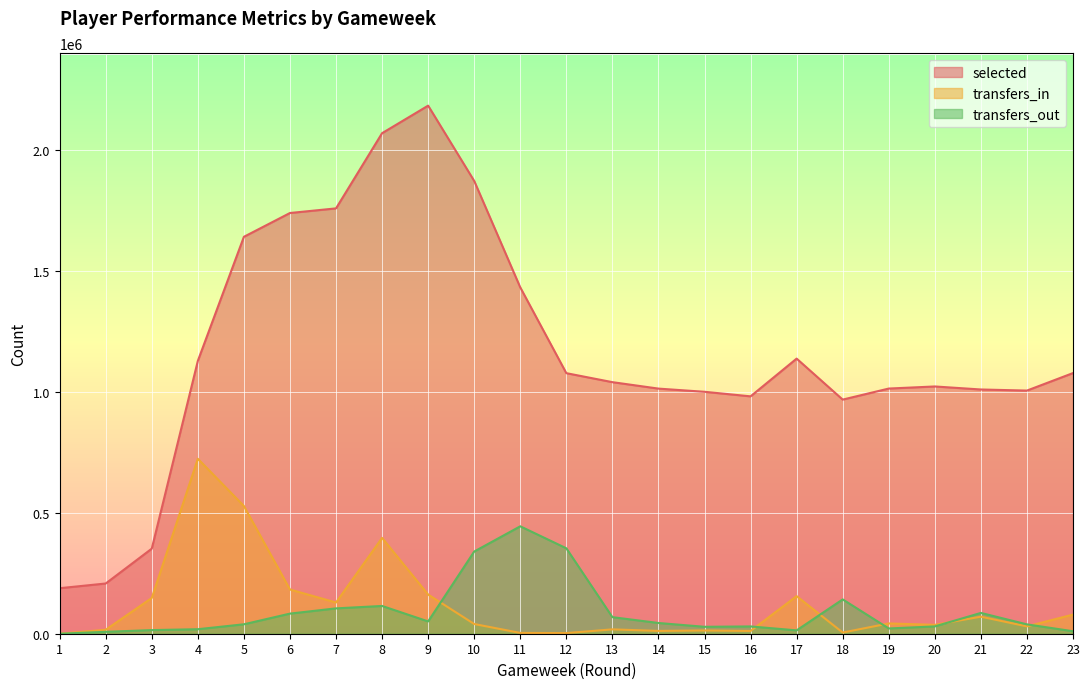

List the series in order of their peak value, lowest first.

transfers_out, transfers_in, selected